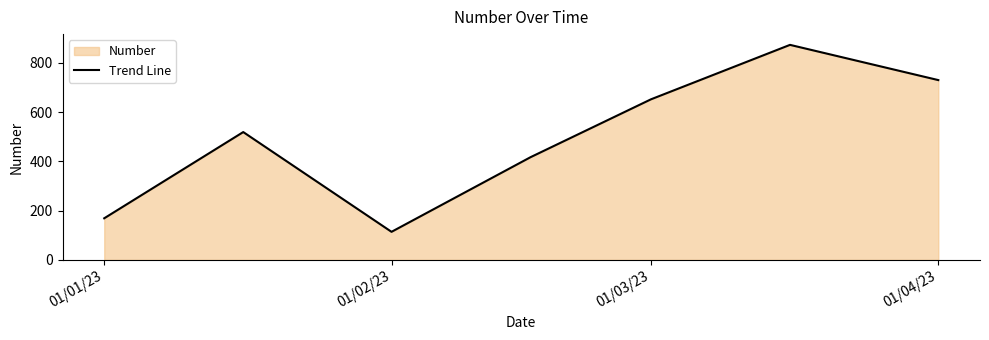

At which category does the chart reach its minimum across all series?

01/02/23